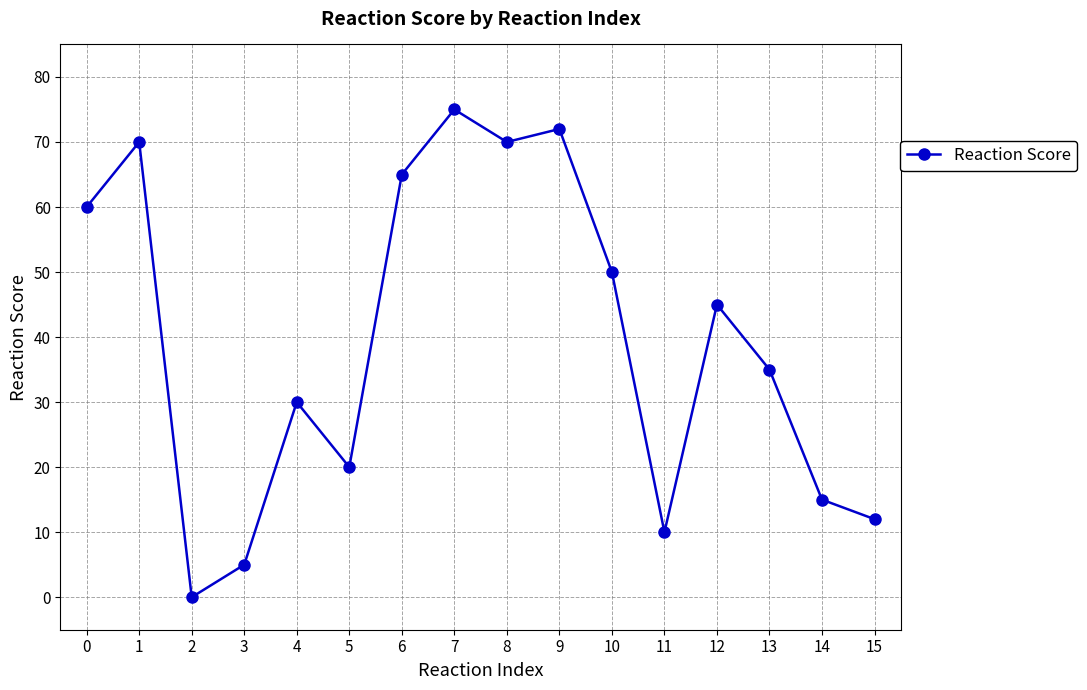

What is the value of the 4th point from the left?

5